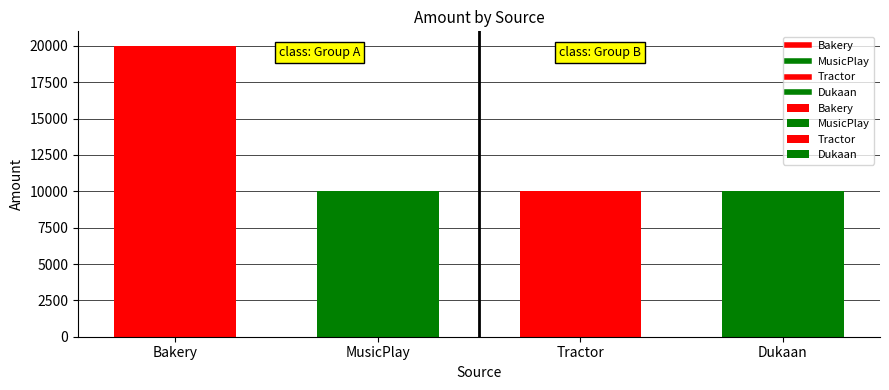

Which label corresponds to the smallest value in the chart?

MusicPlay